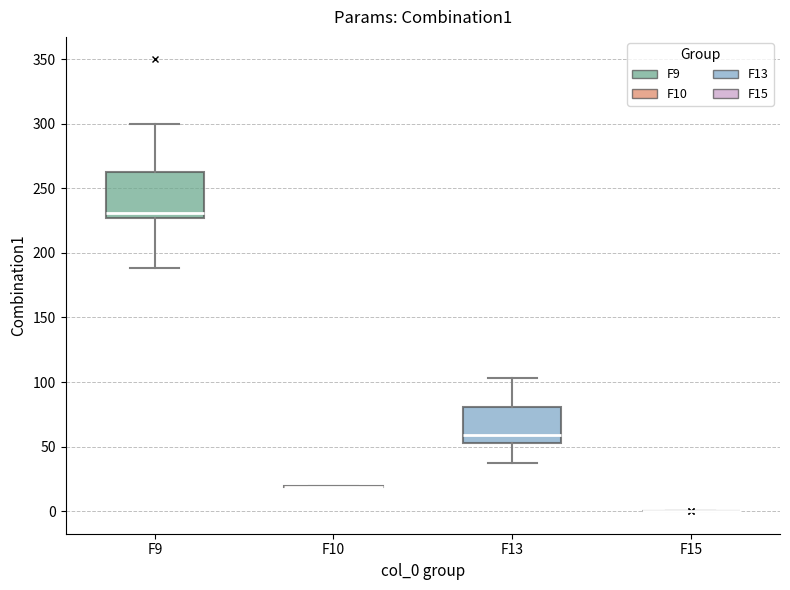

Reading left to right, transcribe this box plot: for each box, give where its median line is, the range the box spans, and where its two whiskers end, as read against the y-axis. The values are not printed on the chart, so give them approximately, as read against the axis.

F9: median 230, box 225 to 260, whiskers 190 to 300
F10: box collapsed to a line at 20, whiskers 20 to 20
F13: median 60, box 55 to 80, whiskers 35 to 105
F15: box collapsed to a line at 0, whiskers 0 to 0